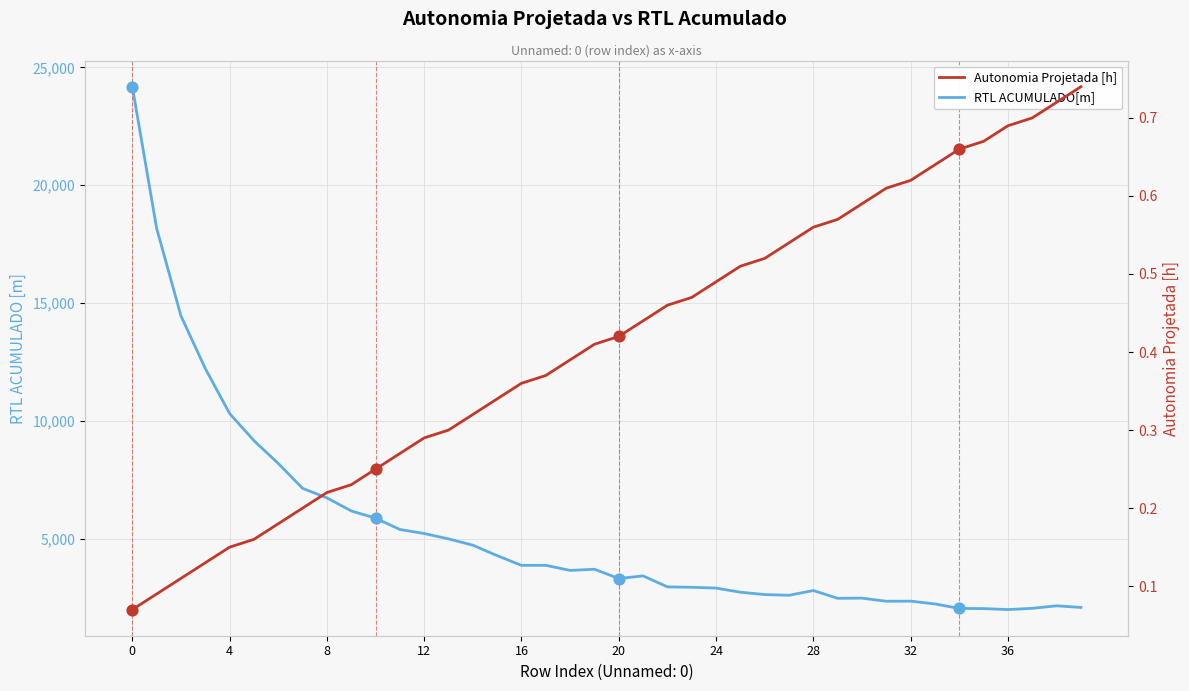

Which series has the largest Y range (max minus min)?

RTL ACUMULADO[m]